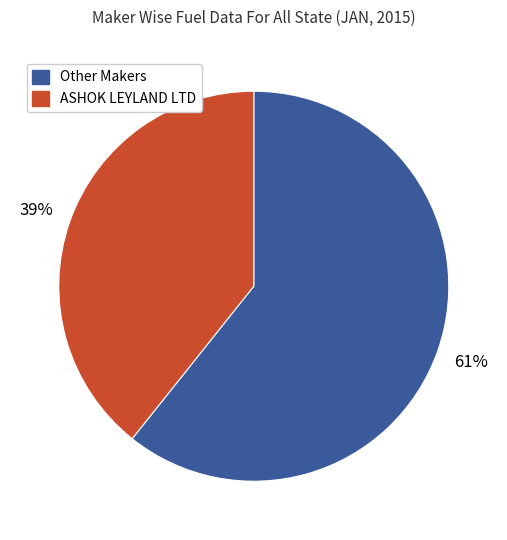

Is there a majority slice in this chart?

Yes